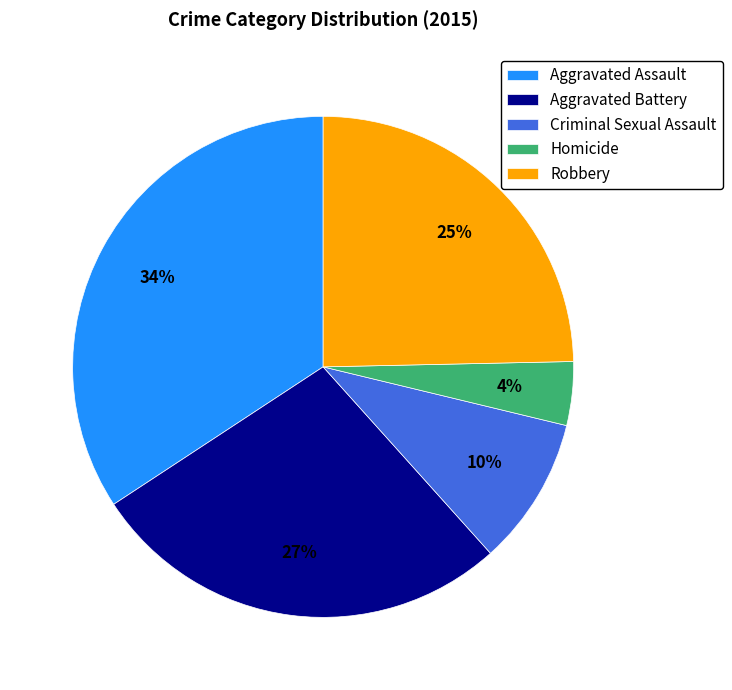

Is the sum of Aggravated Battery and Aggravated Assault greater than half?

Yes